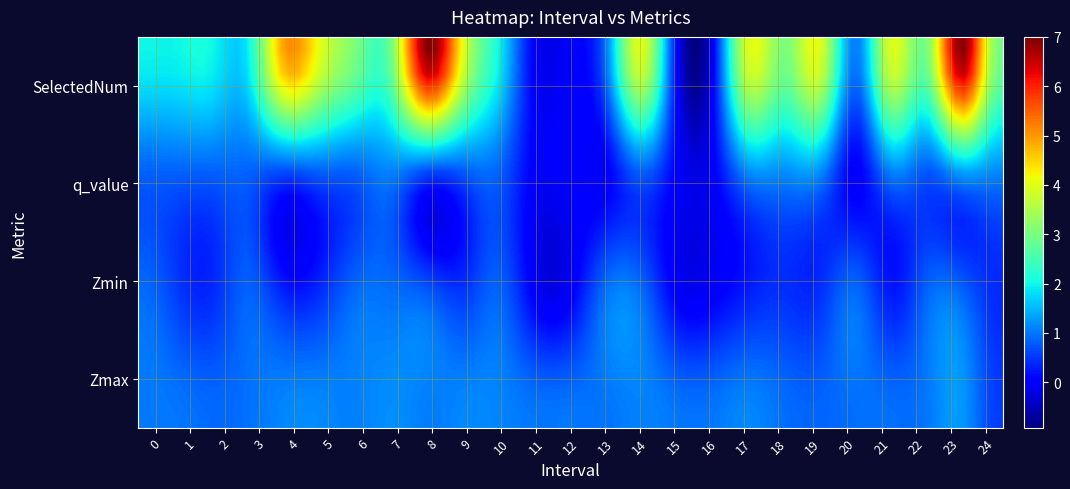

What is the greatest value displayed?

7.0